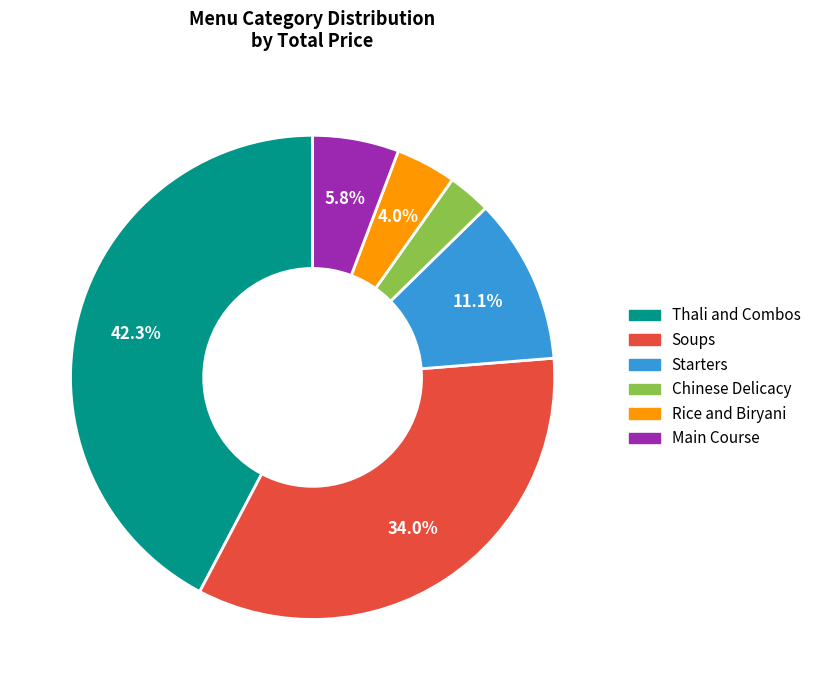

Is it true that Chinese Delicacy is 3% of the pie?

True